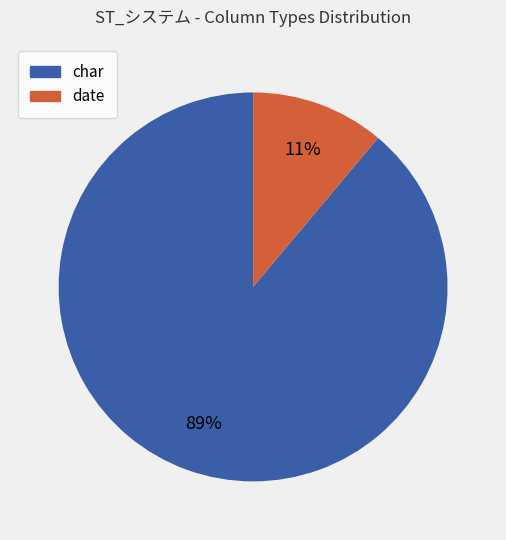

Is char the majority of the pie?

Yes